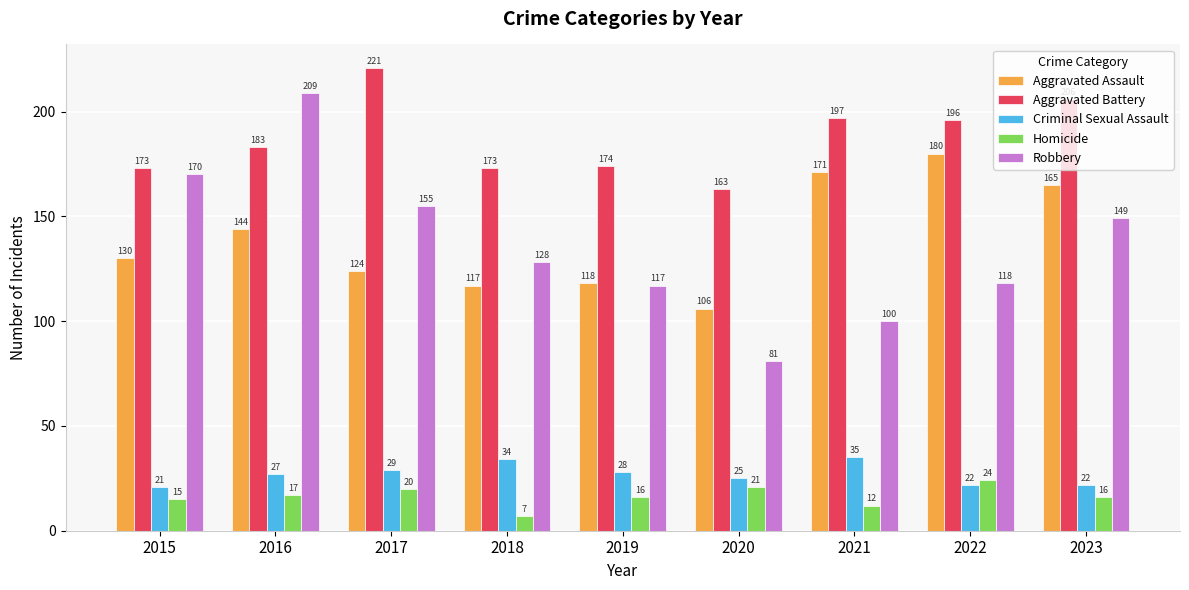

What is the value of the Homicide bar at the 1st from the left?

15